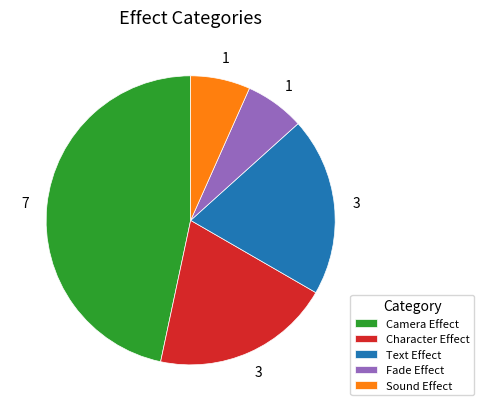

Which has a higher value, Sound Effect or Character Effect?

Character Effect